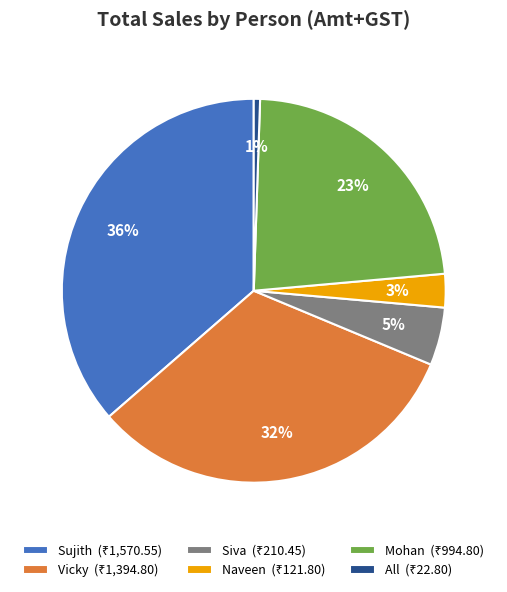

To the nearest percent, what is the average slice percentage?

17%